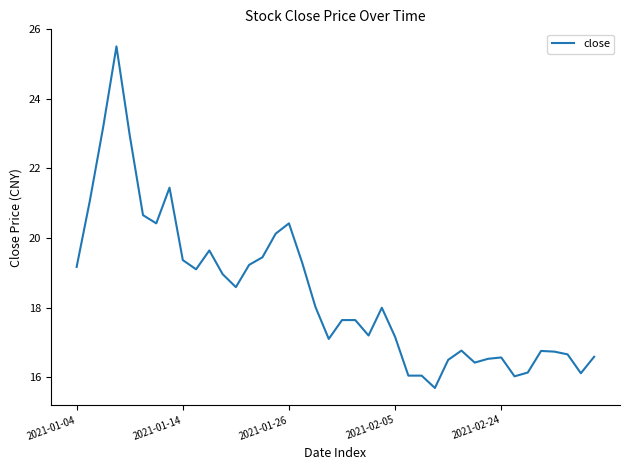

What is the difference between the maximum and minimum values?

9.8